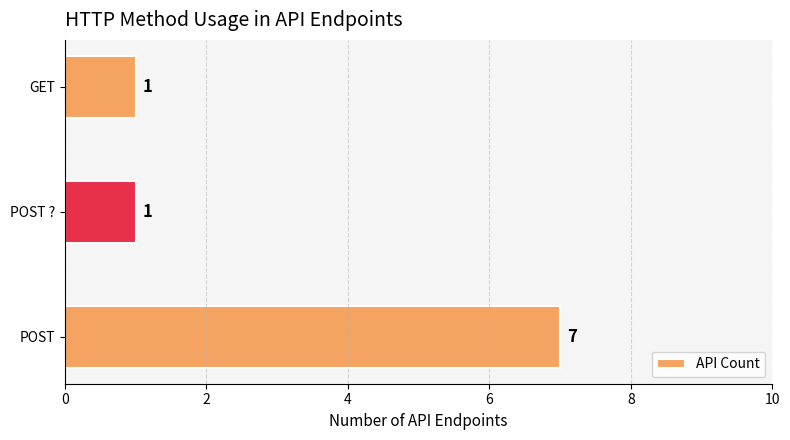

What is the sum of all values?

9